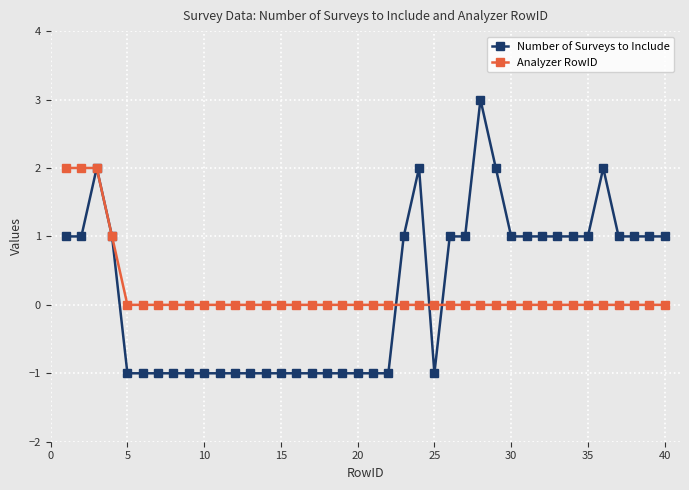

Which series has the largest range (max minus min)?

Number of Surveys to Include